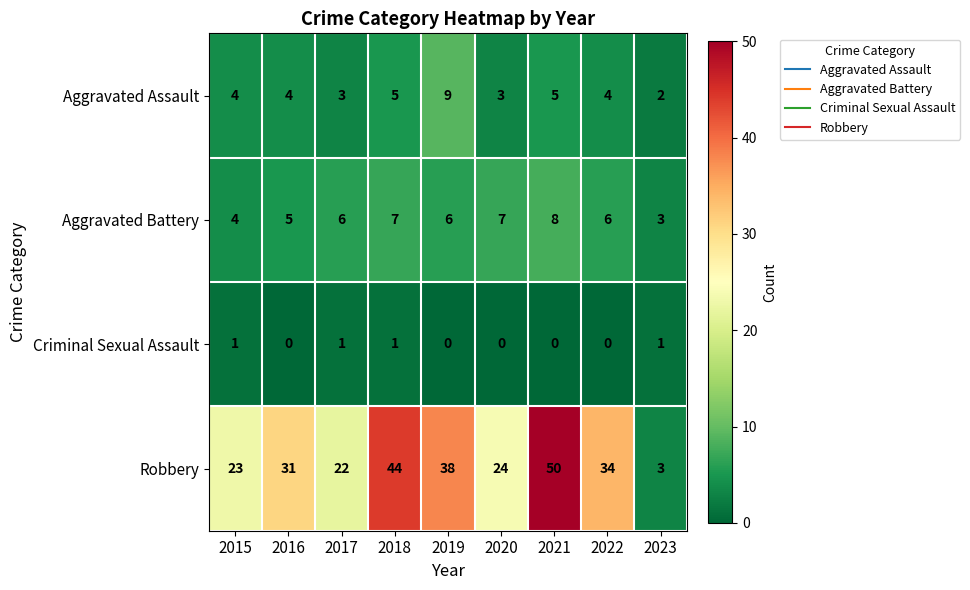

Which series has the widest spread of values?

Robbery